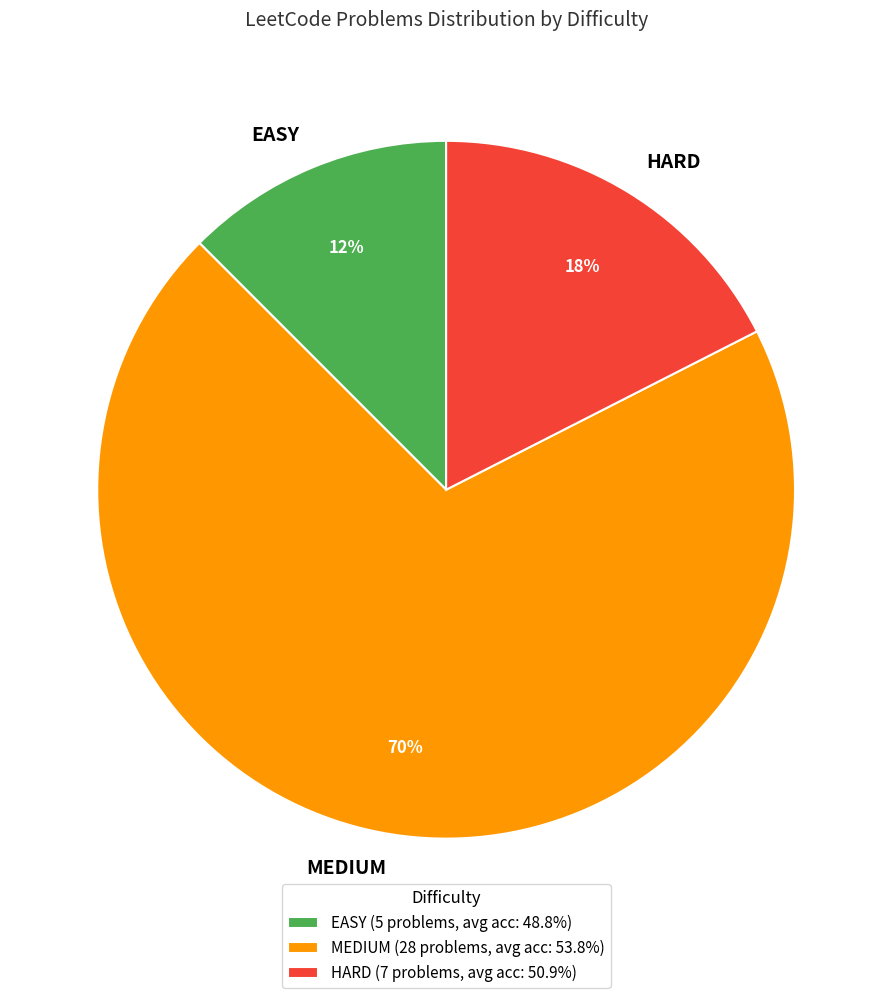

Is it true that HARD is 4% of the pie?

False